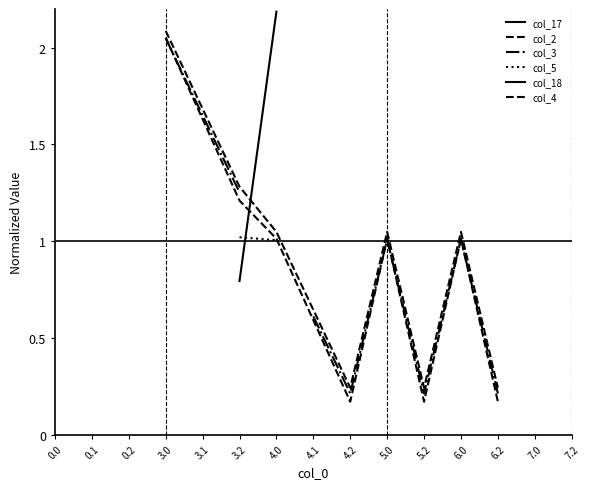

True or false: col_17 and col_18 cross at least once.

False